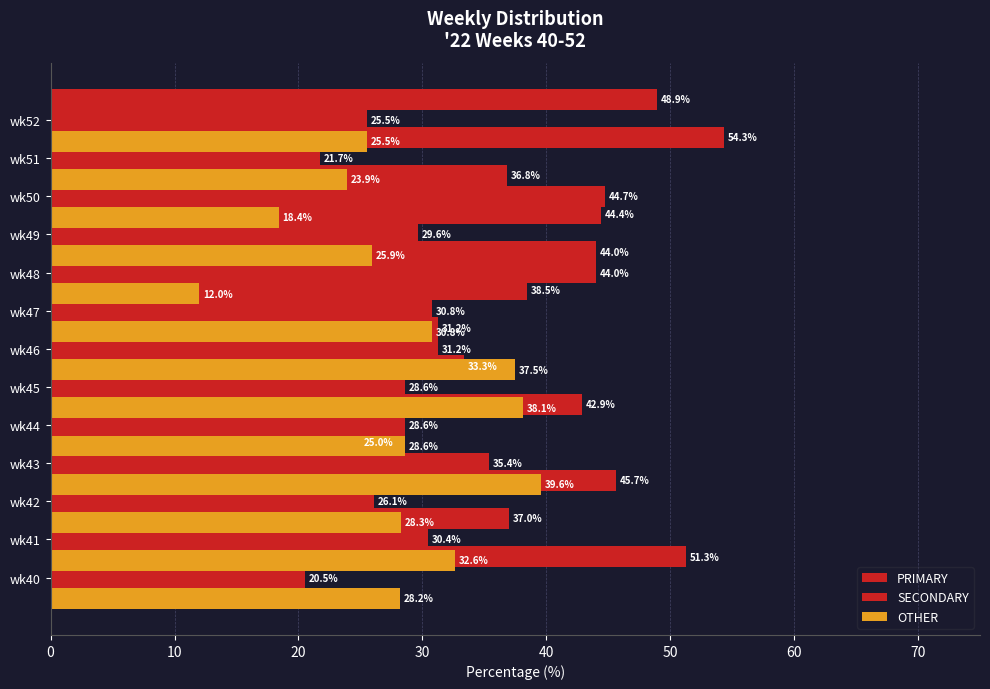

What is the difference between the maximum and second lowest values in the OTHER series?

21.2